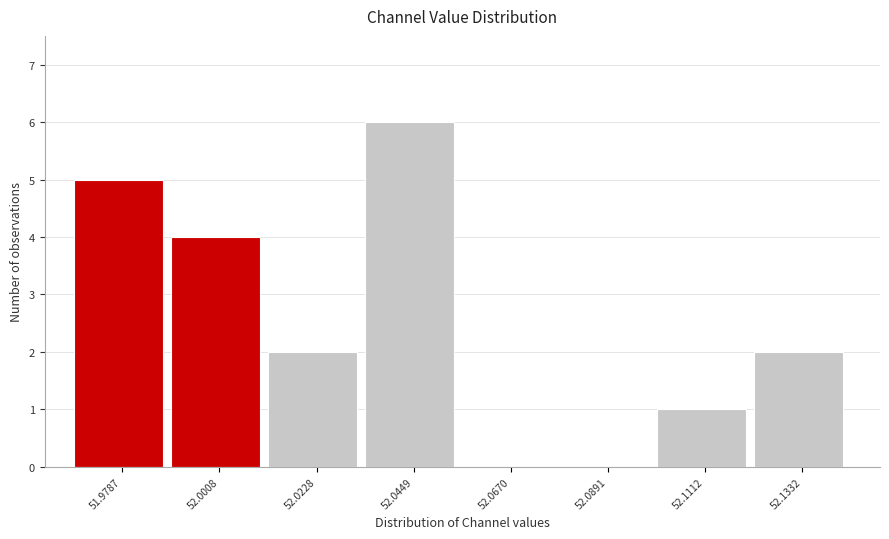

Reading left to right, what are all the values shown in this chart?

51.9787=5	52.0008=4	52.0228=2	52.0449=6	52.0670=0	52.0891=0	52.1112=1	52.1332=2